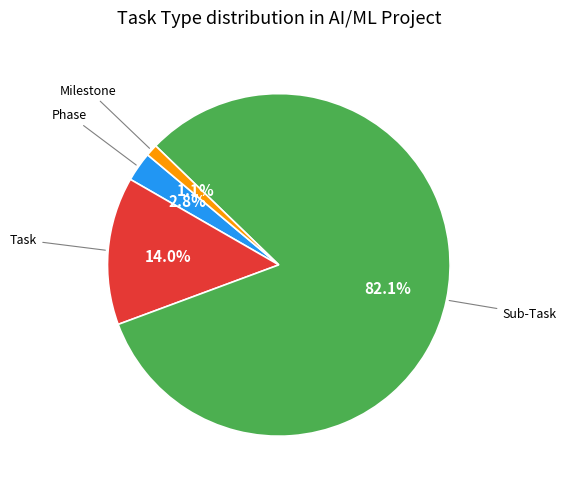

Is there a majority slice in this chart?

Yes